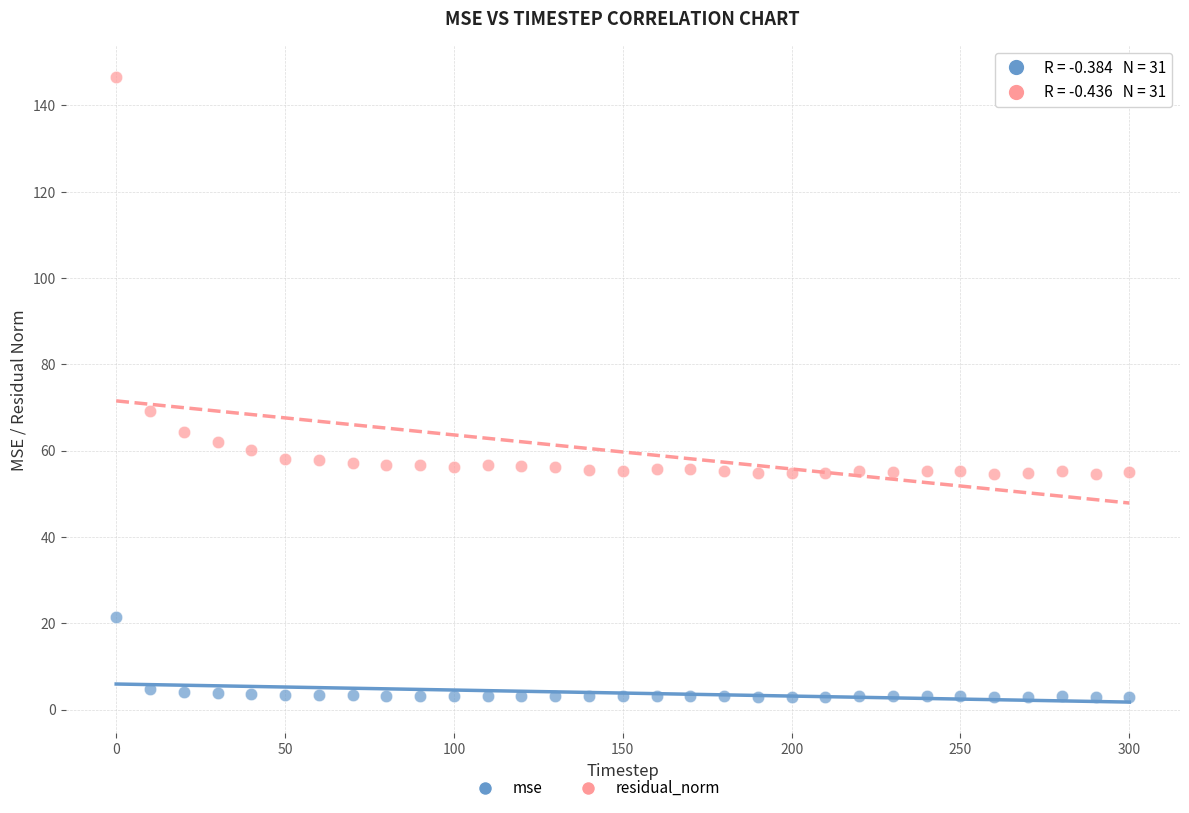

In the residual_norm series, what Y value is closest to 100?

69.2